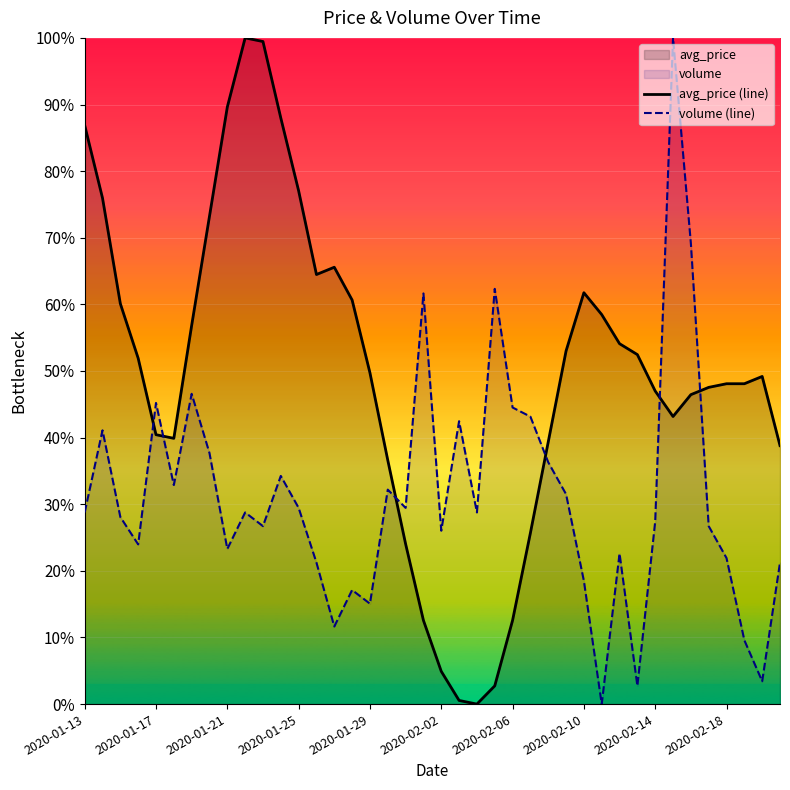

What is the difference between the maximum and minimum values in the volume (line) series?

100.0